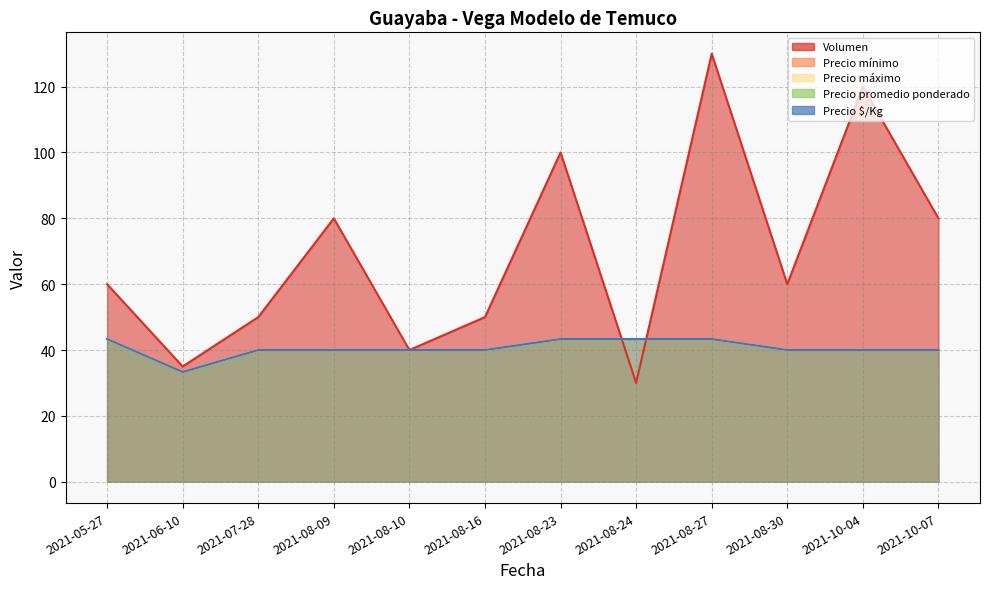

Which category has the highest value in the Precio promedio ponderado series?

2021-05-27